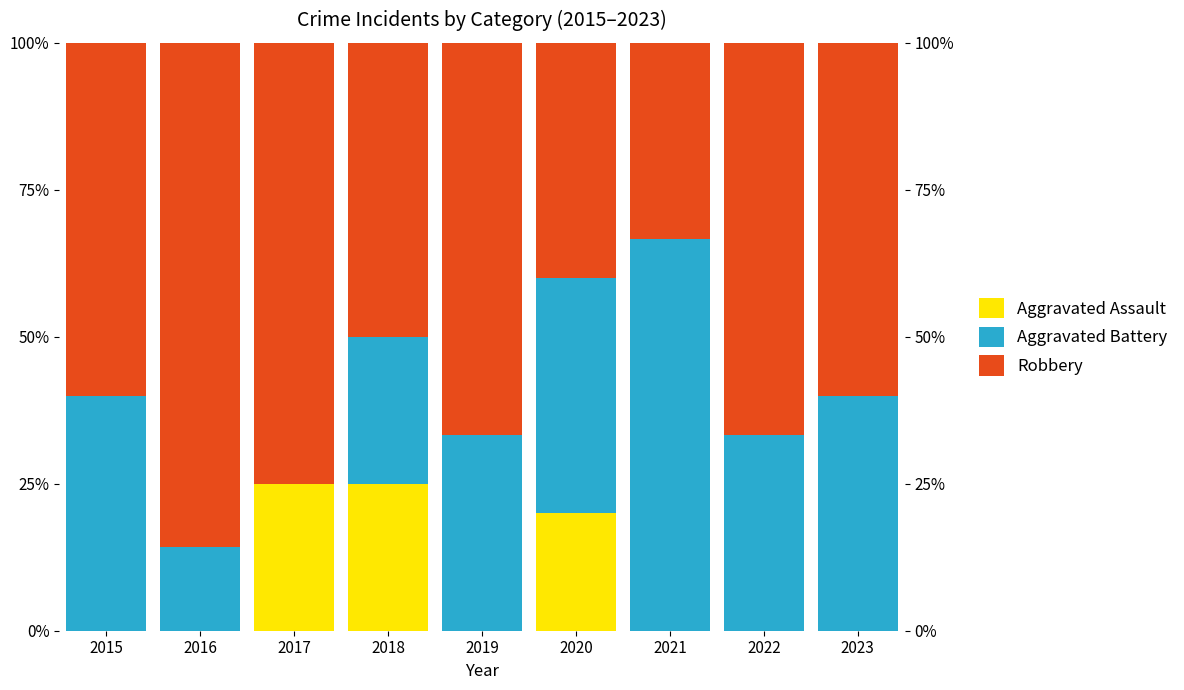

Does the chart contain any negative values?

No